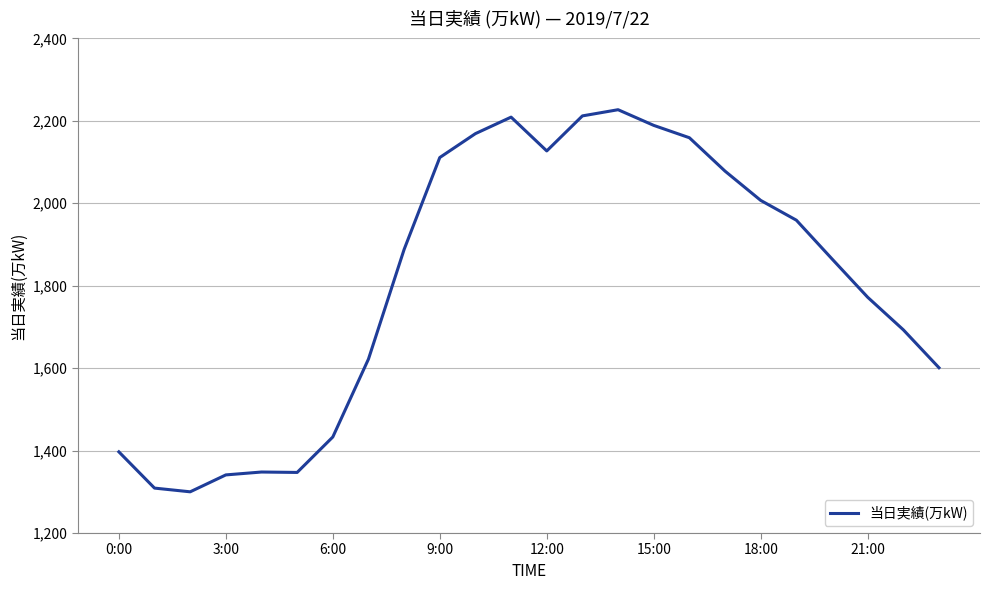

Does the chart display data point markers on the line(s)?

No